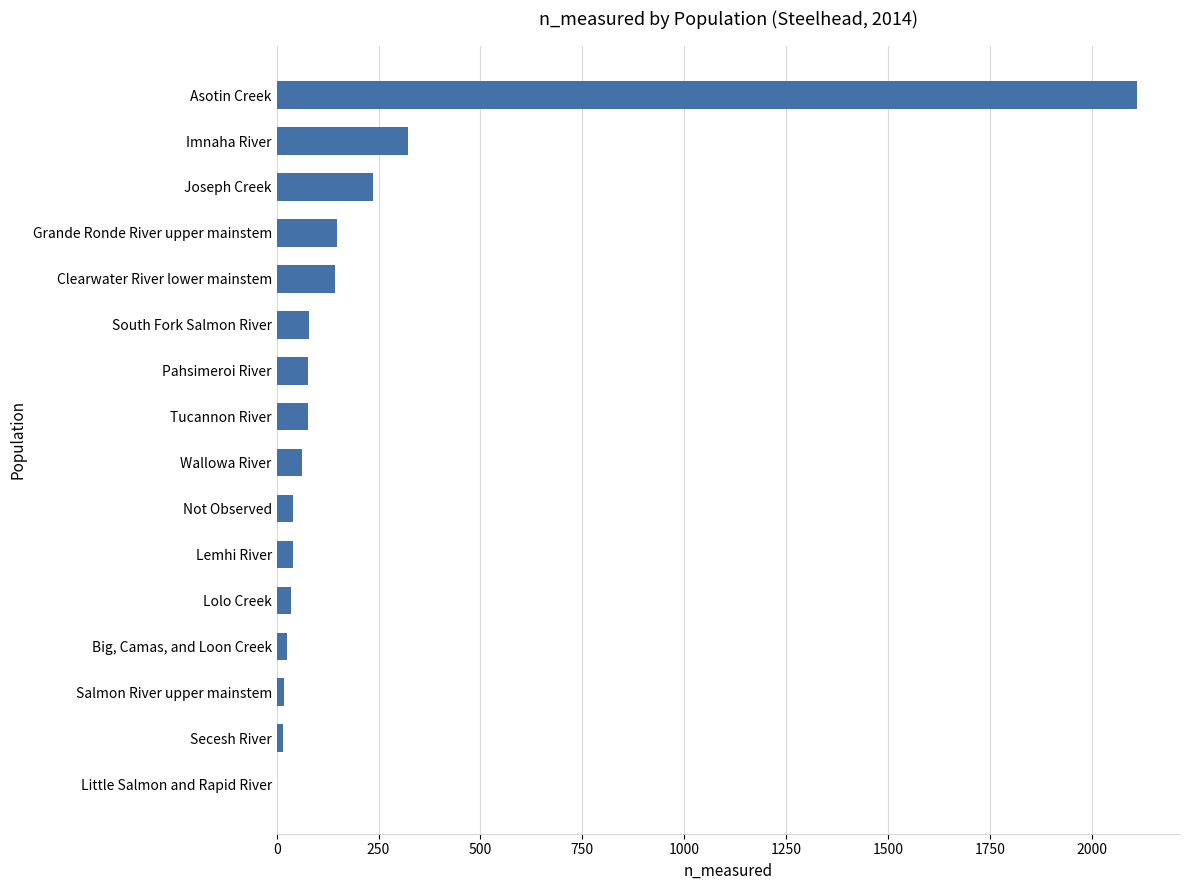

What is the sum of all values?

3435